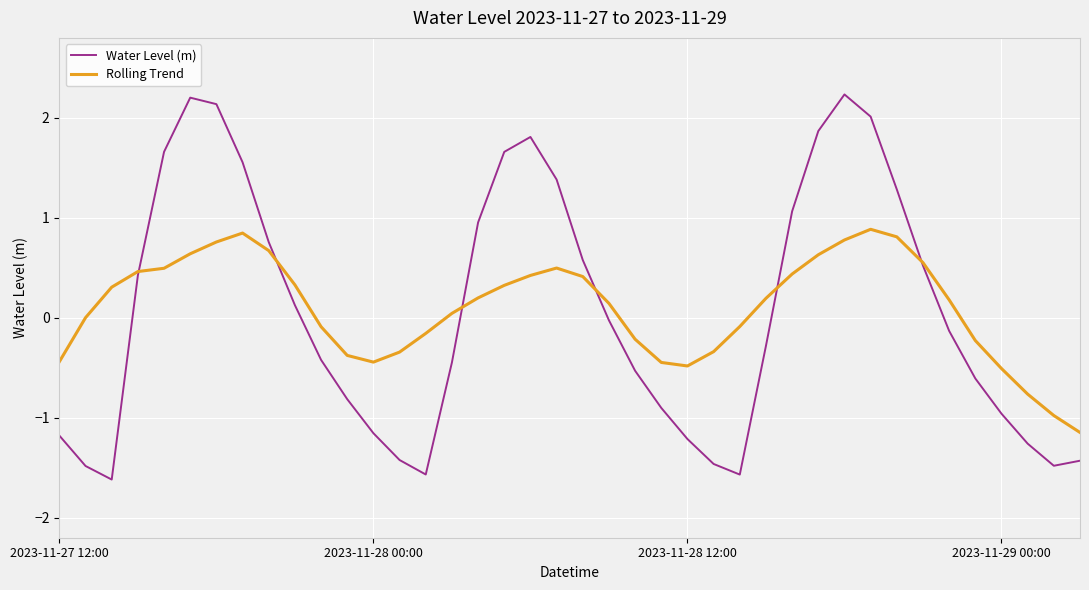

List the series in order of their peak value, highest first.

Water Level (m), Rolling Trend